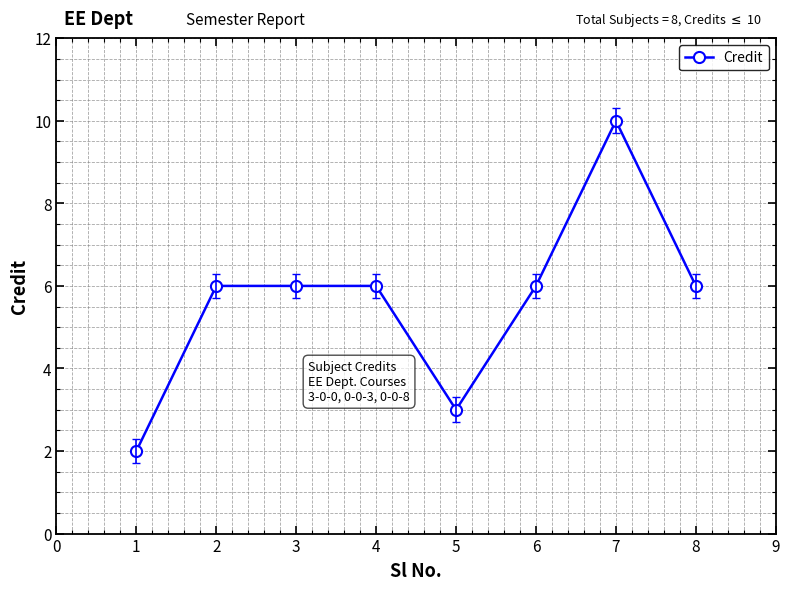

Which label corresponds to the largest value in the chart?

7